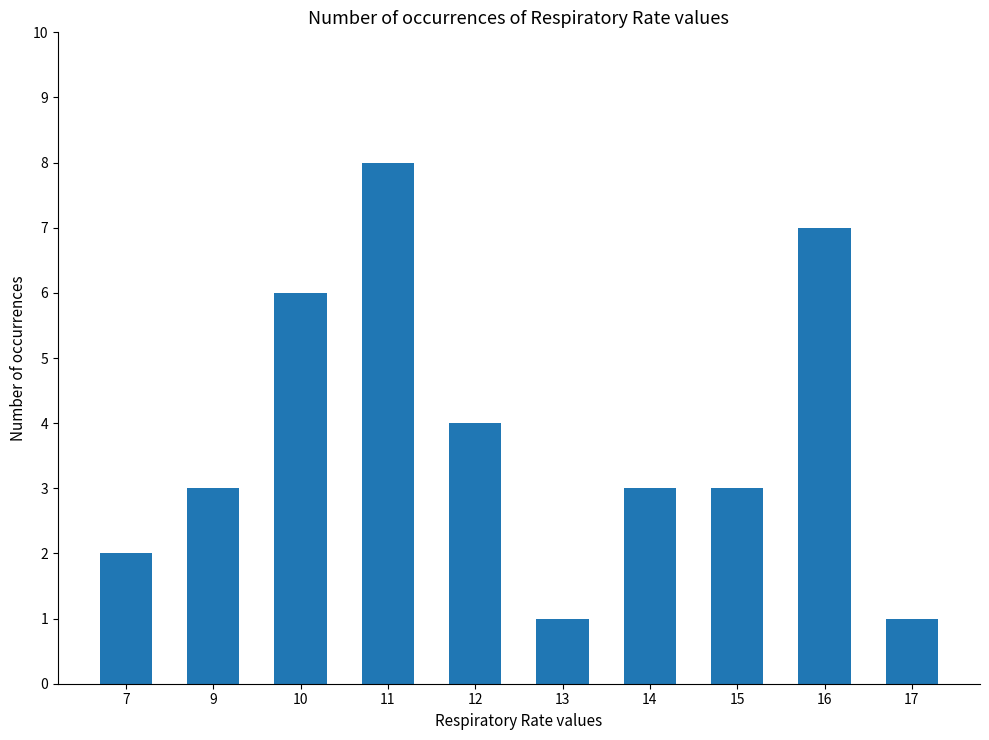

True or false: the data shows 1 at 15.

False